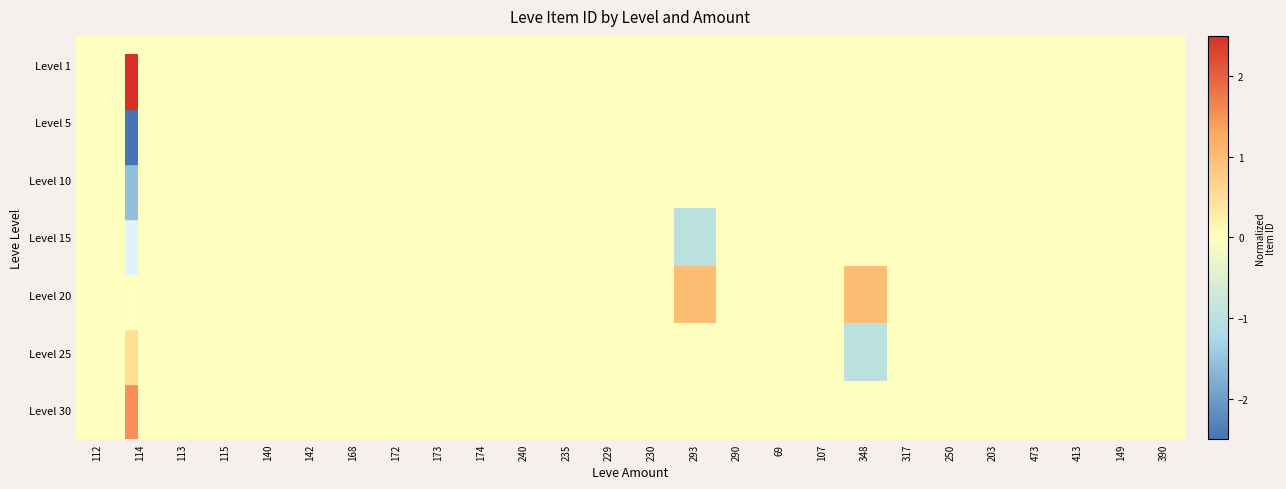

What is the minimum value shown in the chart?

-1